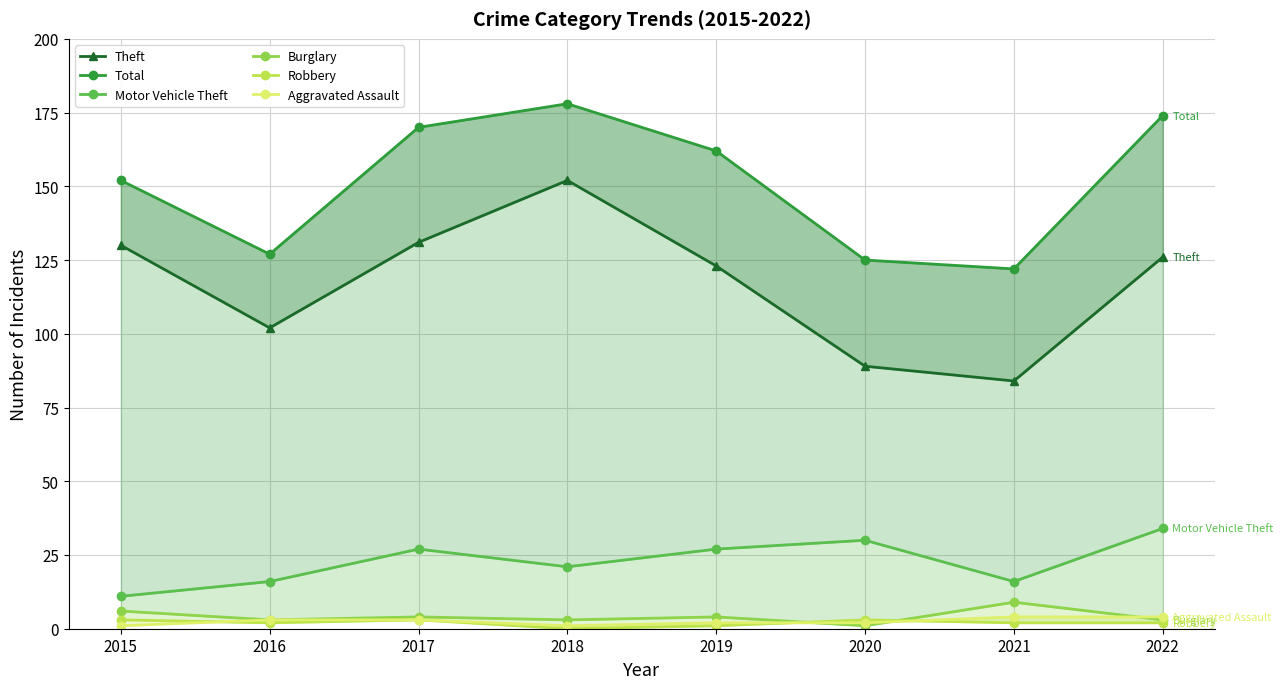

Reading left to right, extract all data points from this chart.

Theft: 2015=130	2016=102	2017=131	2018=152	2019=123	2020=89	2021=84	2022=126
Total: 2015=152	2016=127	2017=170	2018=178	2019=162	2020=125	2021=122	2022=174
Motor Vehicle Theft: 2015=11	2016=16	2017=27	2018=21	2019=27	2020=30	2021=16	2022=34
Burglary: 2015=6	2016=3	2017=4	2018=3	2019=4	2020=1	2021=9	2022=3
Robbery: 2015=3	2016=2	2017=3	2018=0	2019=1	2020=3	2021=2	2022=2
Aggravated Assault: 2015=1	2016=3	2017=3	2018=1	2019=2	2020=2	2021=4	2022=4